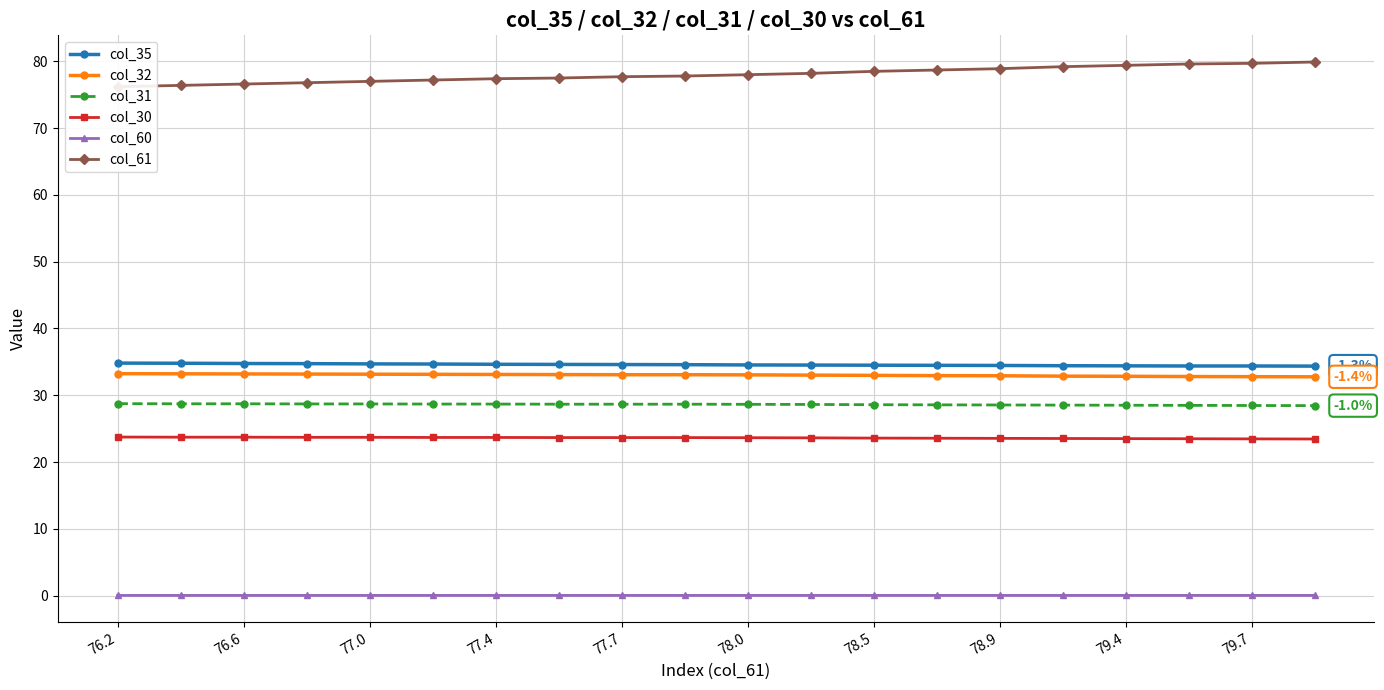

What is the sum of the col_60 values at 76.2 and 79.4?

0.1